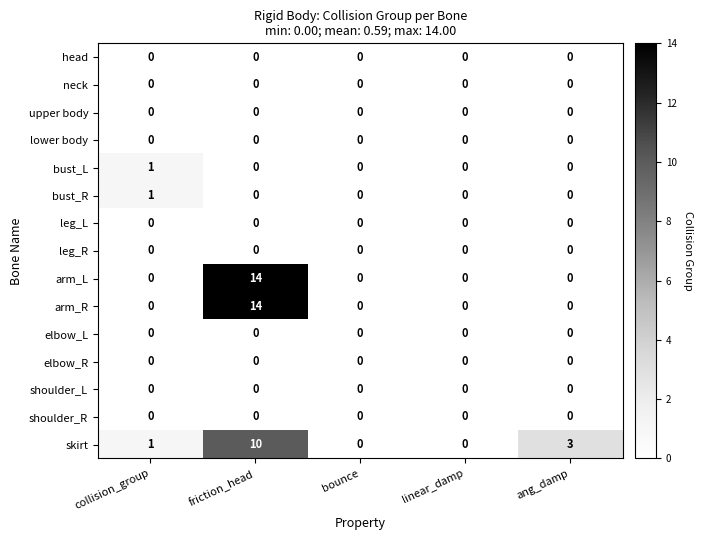

What is the maximum value shown in the chart?

14